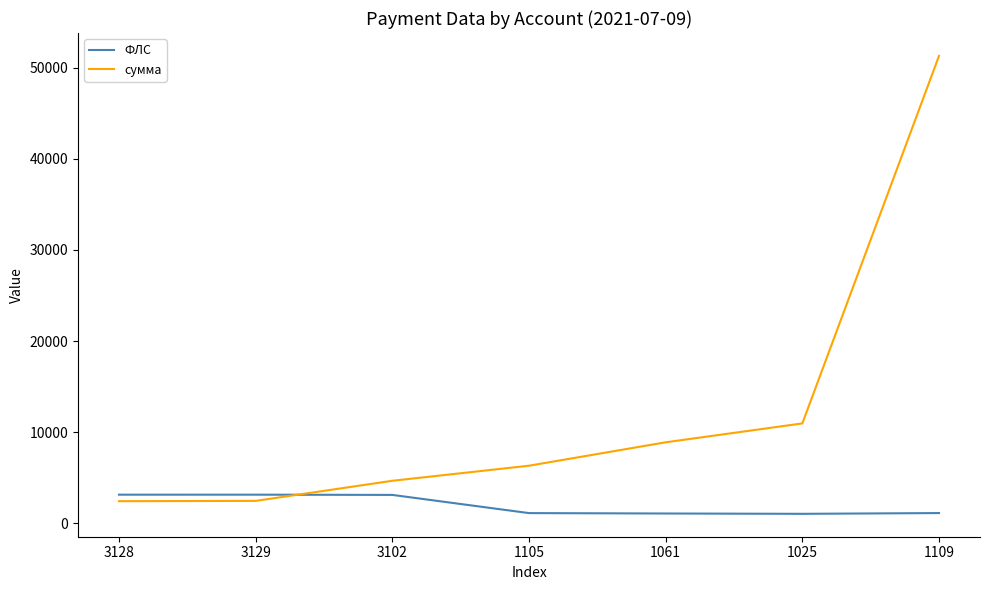

List the series in order of their overall mean, highest first.

сумма, ФЛС